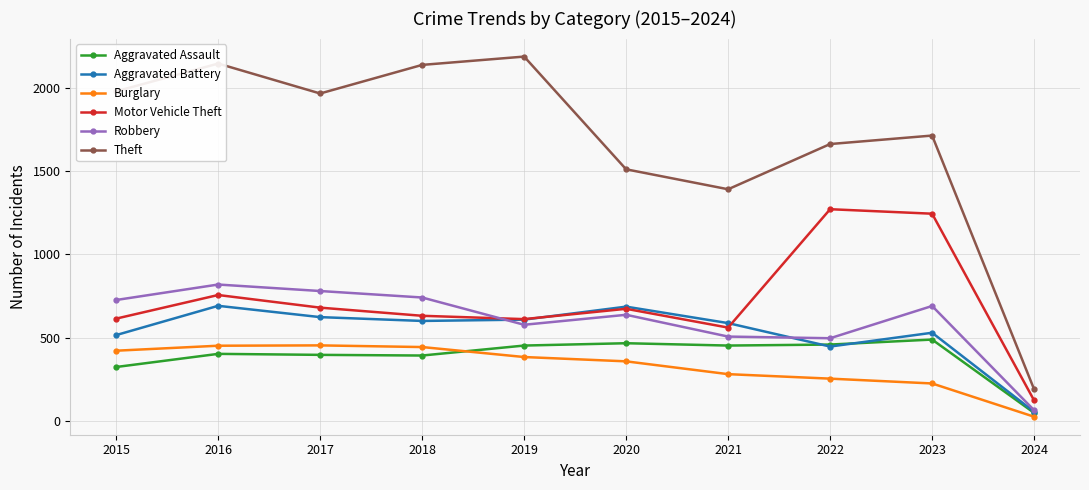

Where is Robbery nearest to the value 441?

2022